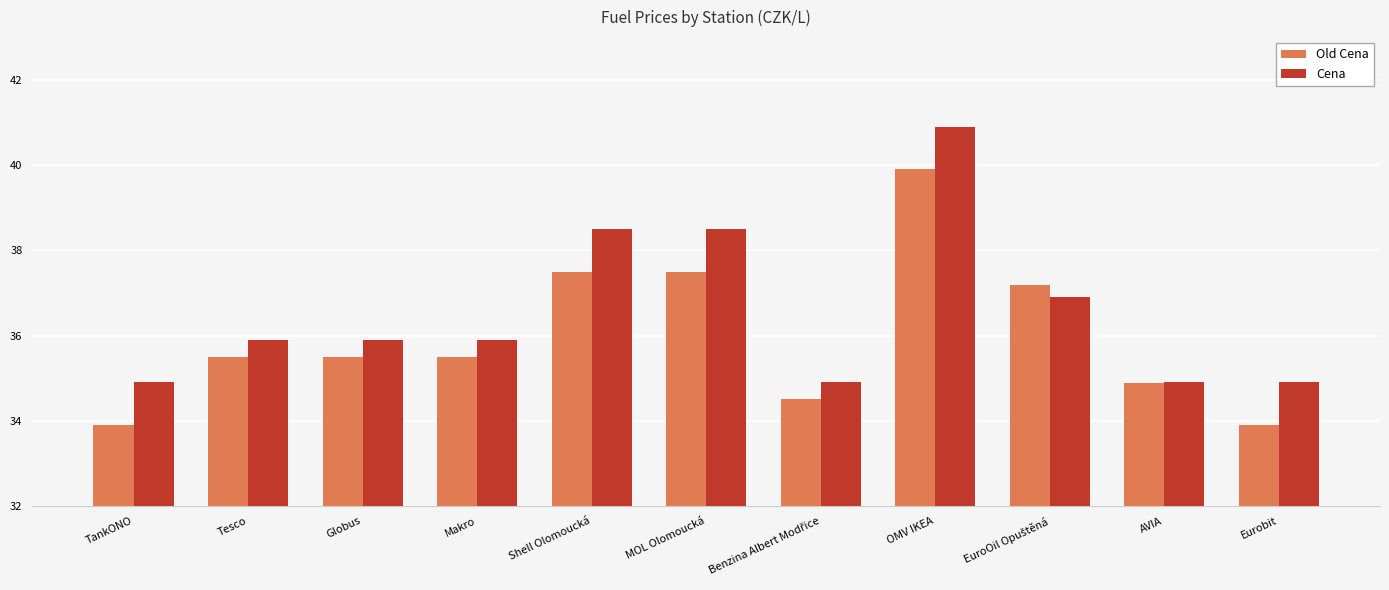

What is the value of the Cena bar at the 3rd from the left?

35.9